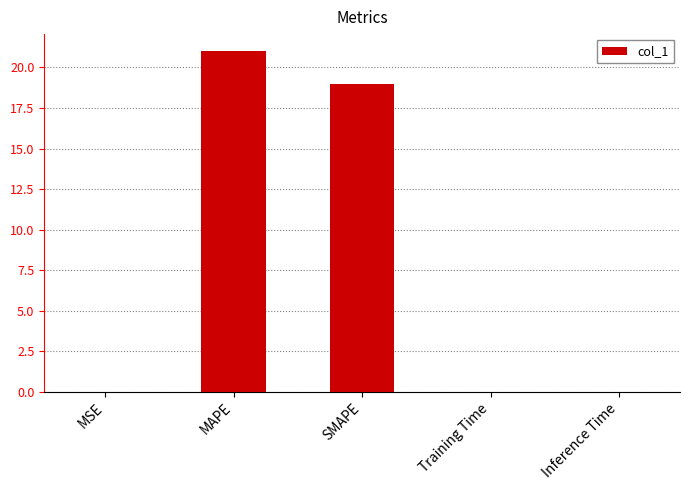

Is it true that the value at Inference Time is 0.0?

True